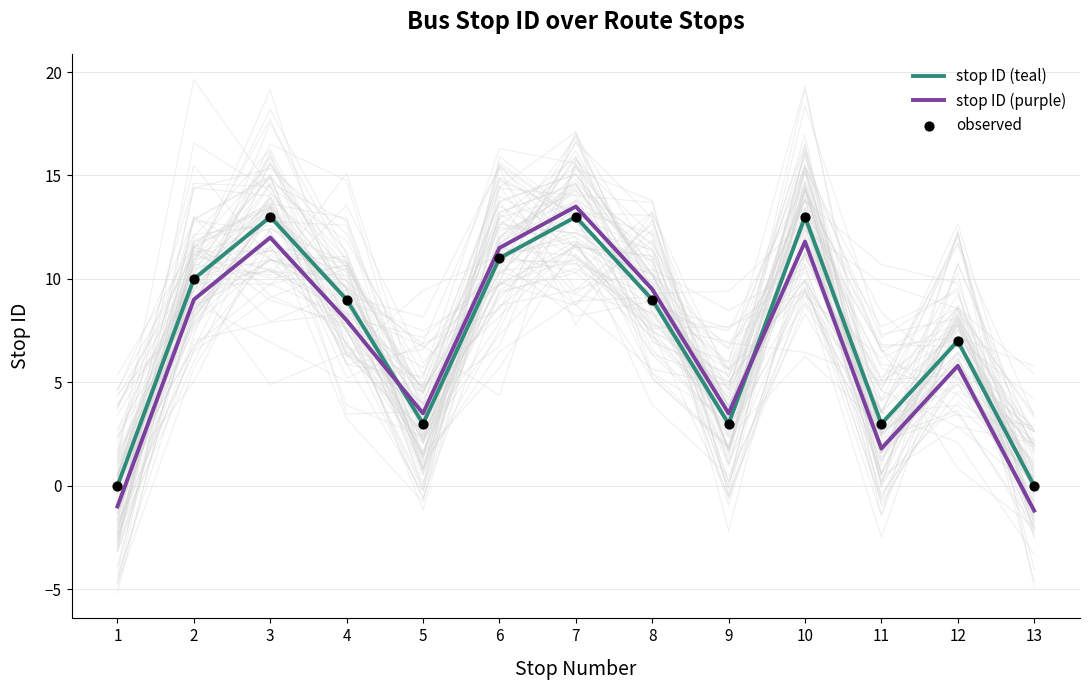

At which category is the sum across all series the highest?

7